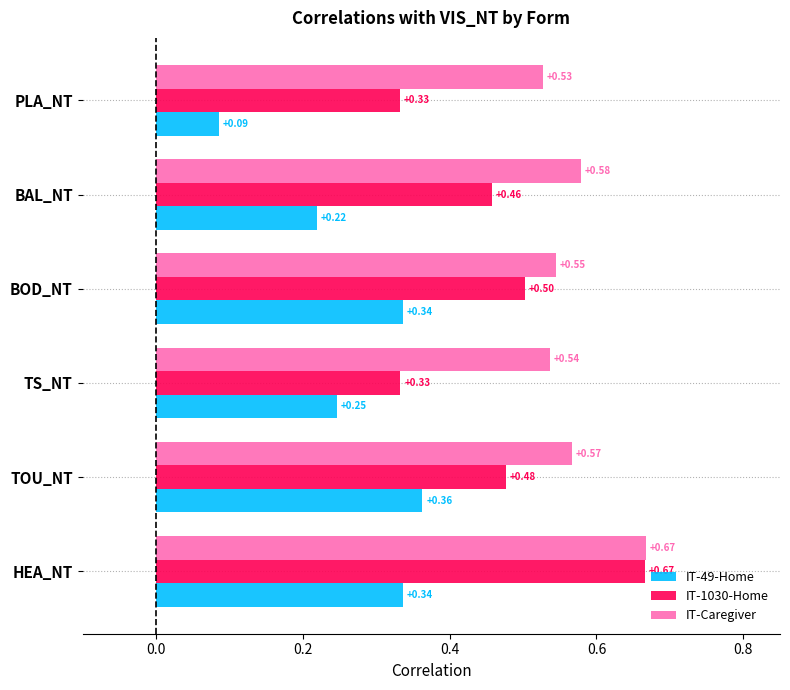

List the series in order of their overall mean, lowest first.

IT-49-Home, IT-1030-Home, IT-Caregiver